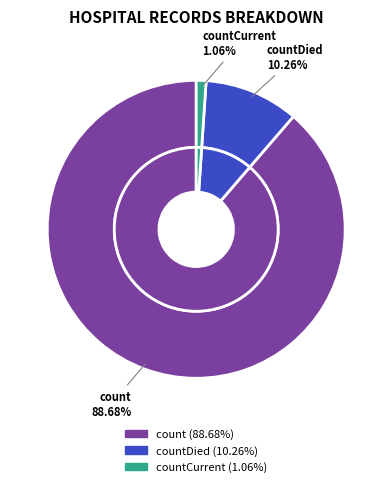

True or false: countDied accounts for 10% of the total.

True